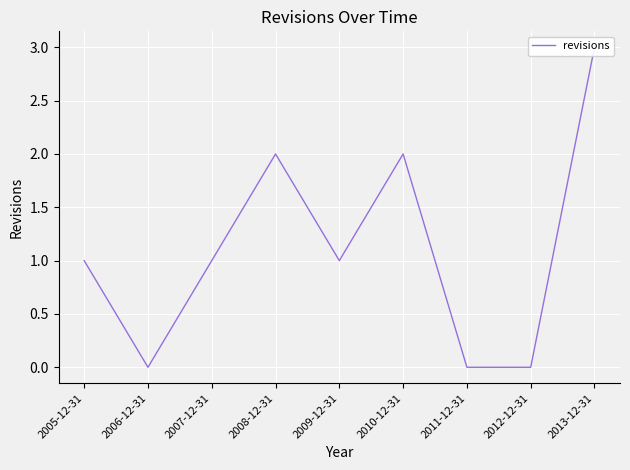

List the labels in order of value, smallest first.

2006-12-31, 2011-12-31, 2012-12-31, 2005-12-31, 2007-12-31, 2009-12-31, 2008-12-31, 2010-12-31, 2013-12-31